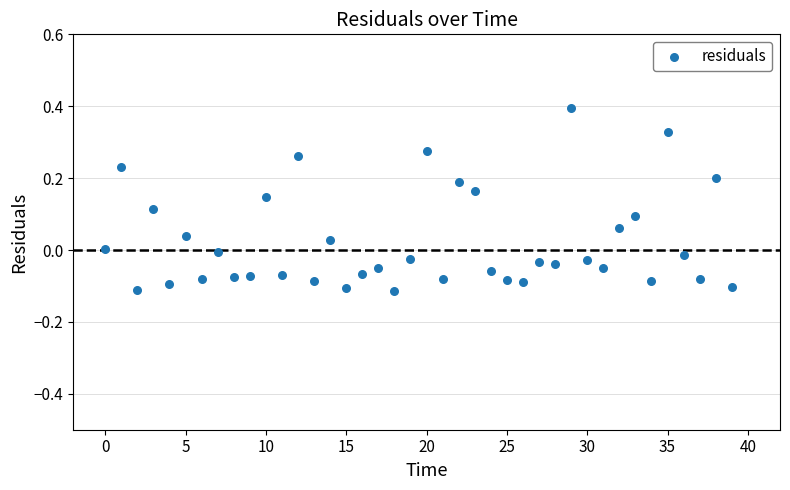

What is the range of Y values (max minus min)?

0.5